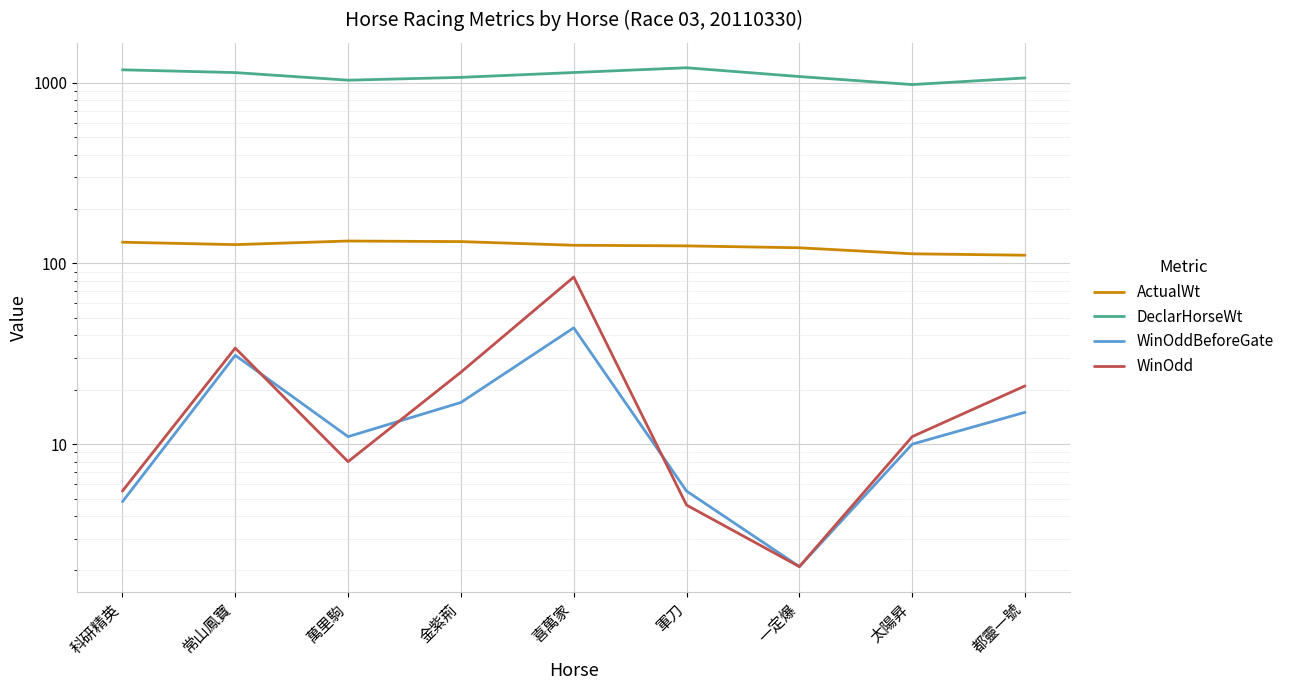

Reading right to left, extract all data points from this chart.

ActualWt: 111.0	113.0	122.0	125.0	126.0	132.0	133.0	127.0	131.0
DeclarHorseWt: 1062.0	976.0	1081.0	1209.0	1138.0	1070.0	1032.0	1137.0	1178.0
WinOddBeforeGate: 15.0	10.0	2.1	5.5	44.0	17.0	11.0	31.0	4.8
WinOdd: 21.0	11.0	2.1	4.6	84.0	25.0	8.0	34.0	5.5